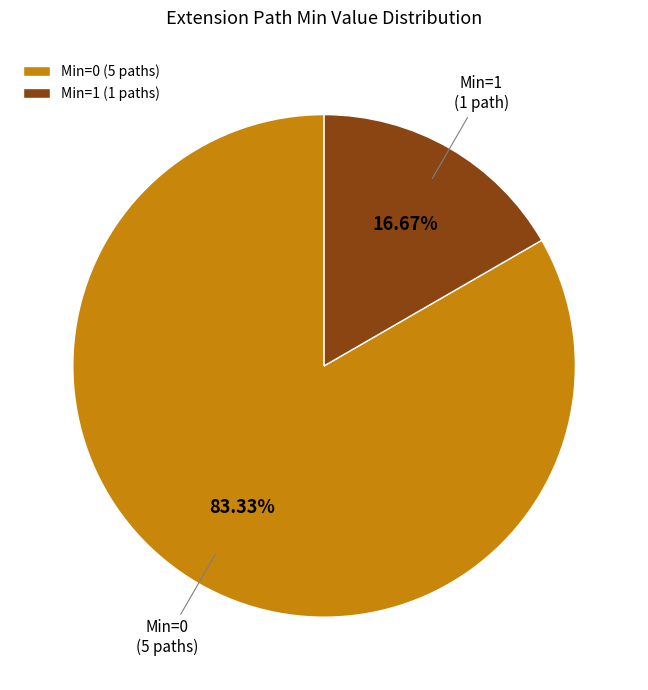

Rank the categories by value from highest to lowest.

Min=0 (5 paths), Min=1 (1 paths)